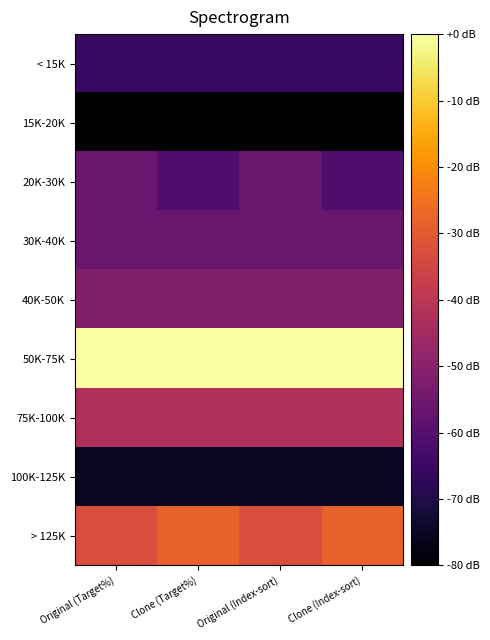

At which category does the chart reach its minimum across all series?

Original (Target%)